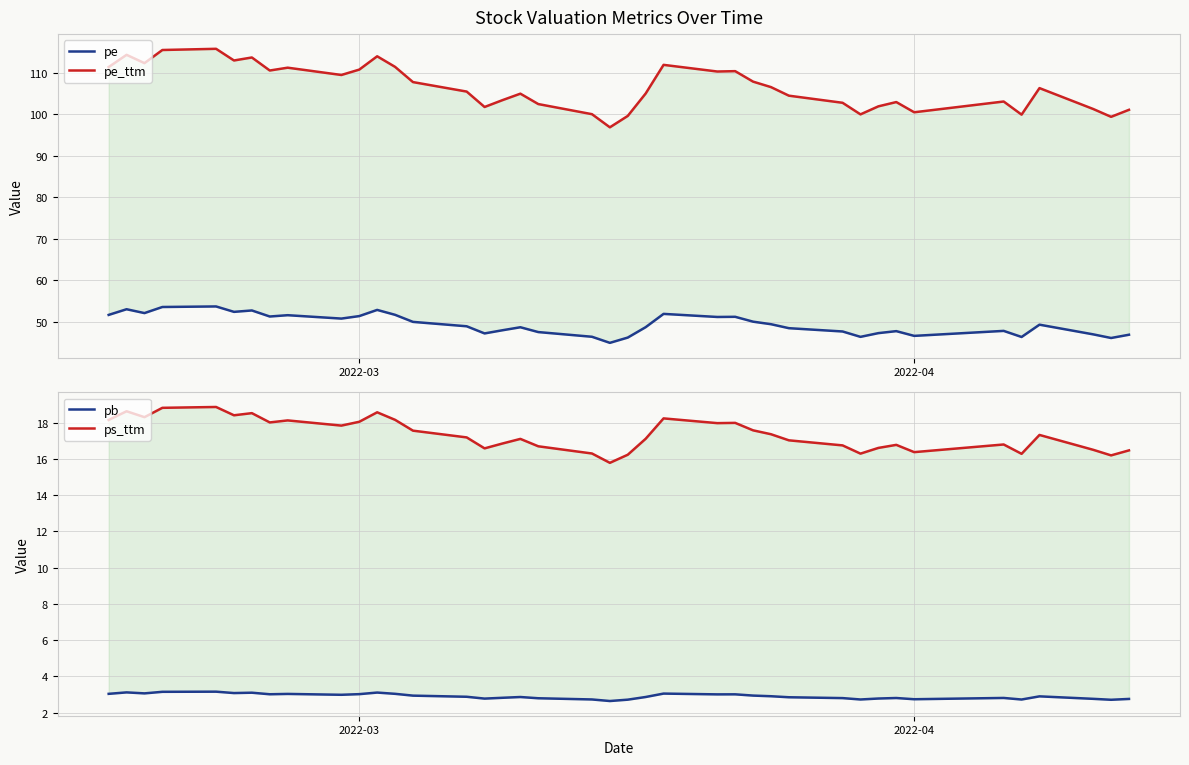

How many interior local valleys does the ps_ttm series have?

11